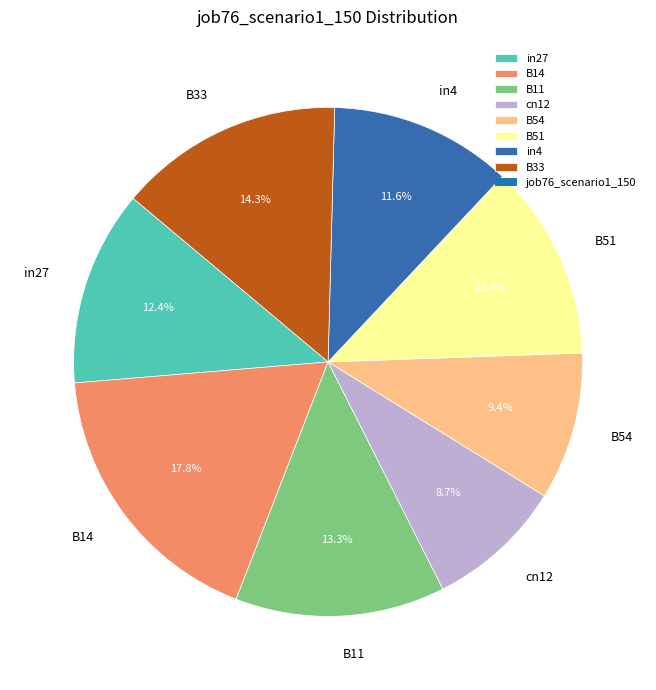

To the nearest percent, what is the average slice percentage?

12%